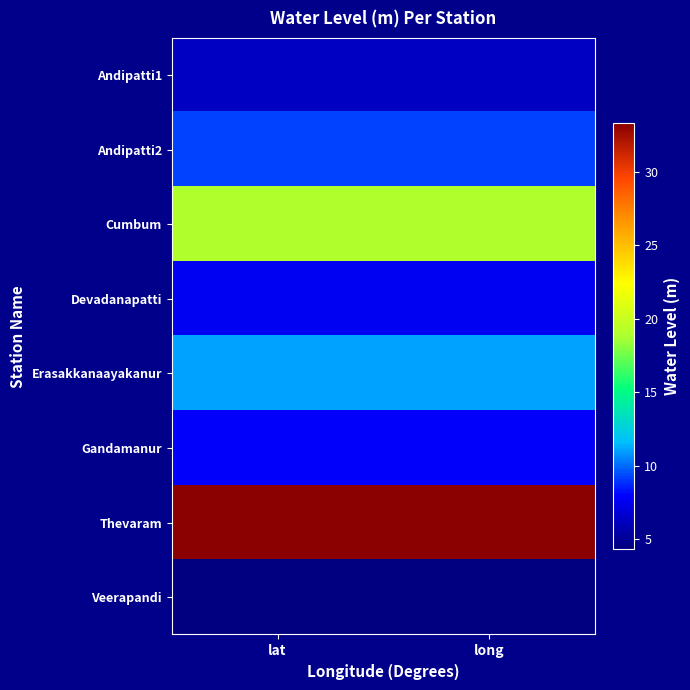

Rank the series by their maximum value, from highest to lowest.

Thevaram, Cumbum, Erasakkanaayakanur, Andipatti2, Gandamanur, Devadanapatti, Andipatti1, Veerapandi